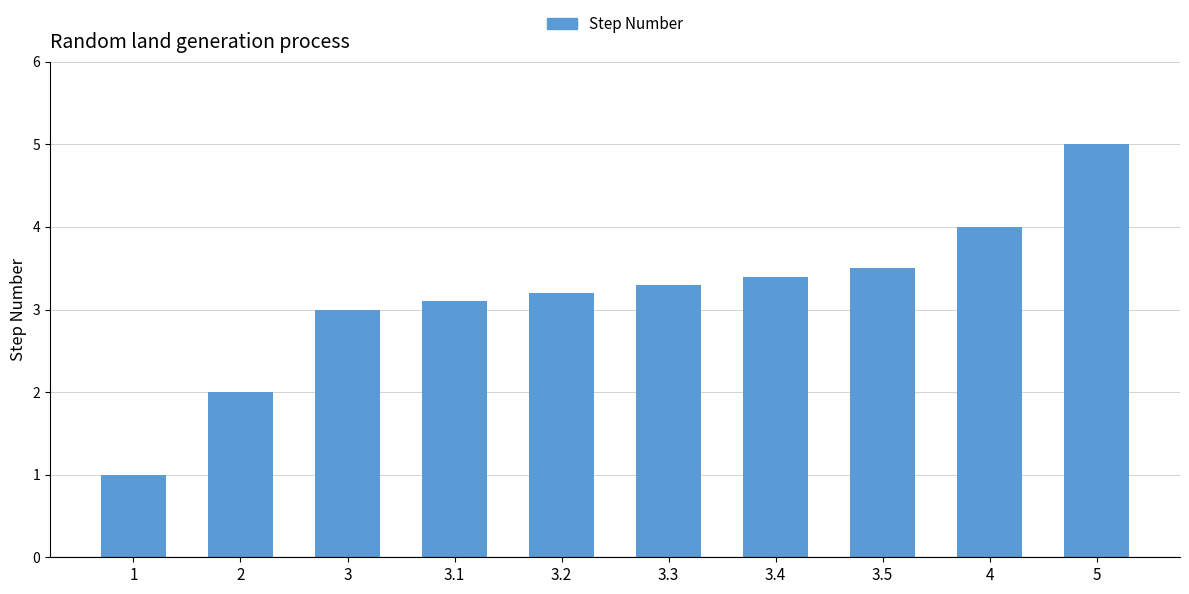

What is the difference between the values at 3.4 and 3.1?

0.3